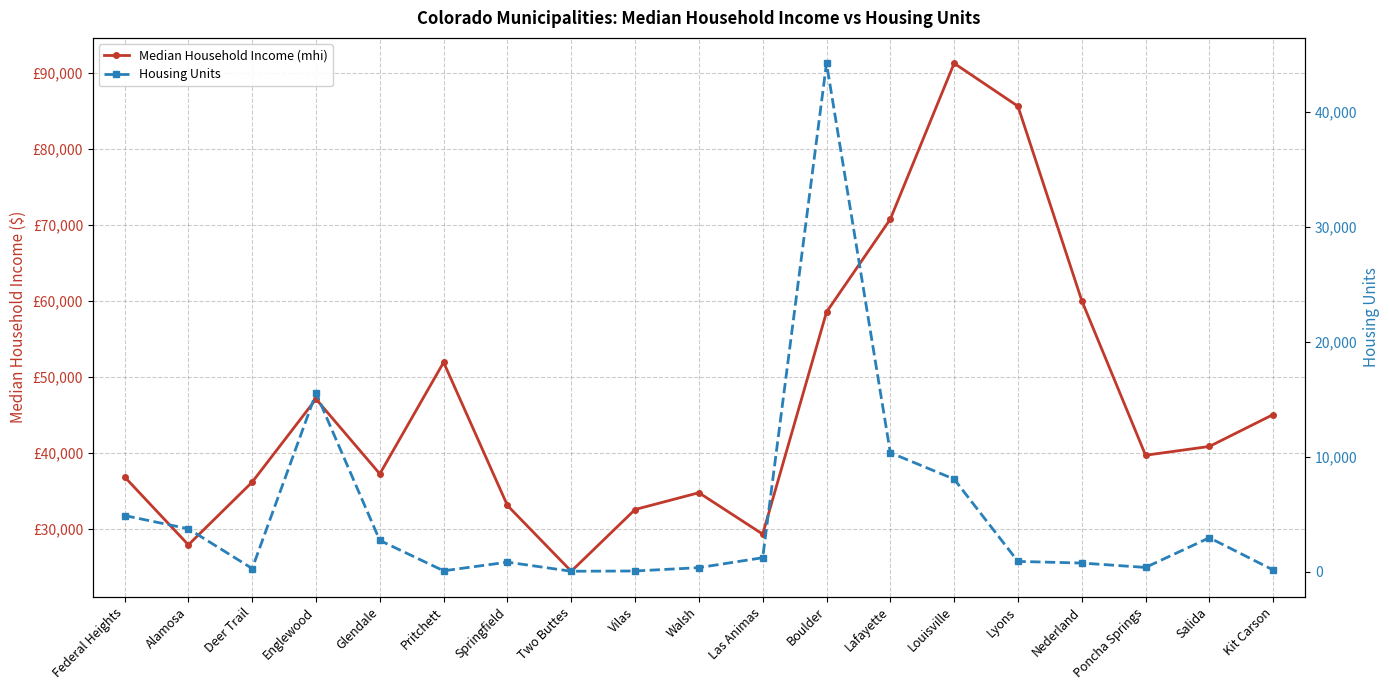

Count the number of data series in this chart.

2